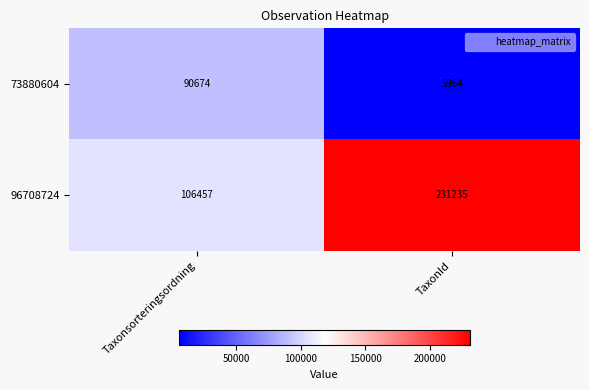

What is the minimum value shown in the chart?

5964